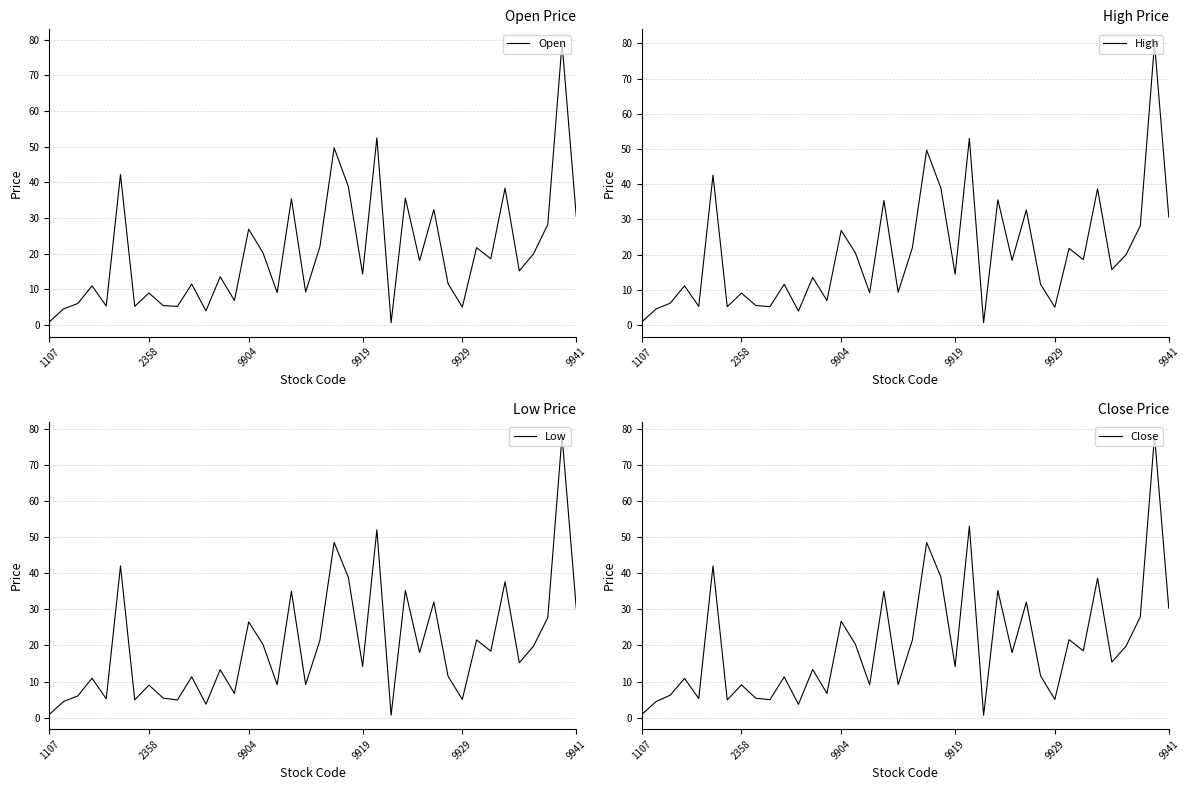

What are all the series names shown in the legend?

Open, High, Low, Close